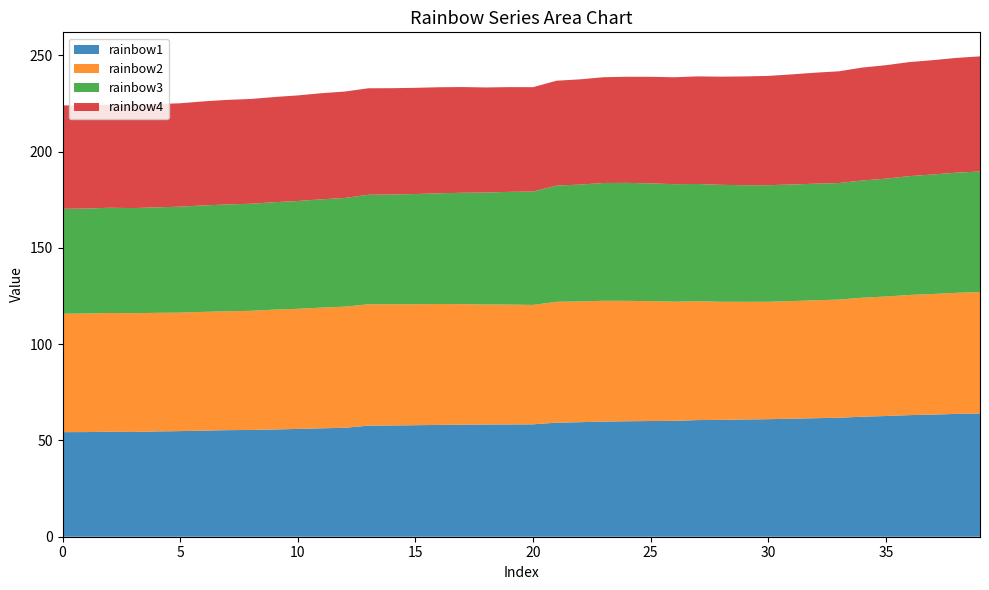

Reading right to left, extract all data points from this chart.

rainbow1: 64.0	63.8	63.4	63.1	62.7	62.3	61.8	61.5	61.3	61.0	60.9	60.7	60.6	60.2	60.1	60.0	59.8	59.5	59.2	58.4	58.3	58.3	58.2	58.1	57.9	57.8	57.7	56.6	56.3	56.0	55.7	55.4	55.3	55.1	54.9	54.7	54.4	54.5	54.3	54.3
rainbow2: 63.1	62.9	62.6	62.4	62.0	61.8	61.3	61.2	61.1	61.0	61.1	61.3	61.7	61.9	62.3	62.5	62.7	62.7	62.8	62.0	62.2	62.3	62.6	62.8	62.8	62.9	63.0	62.9	62.7	62.4	62.2	61.9	61.7	61.6	61.5	61.6	61.7	61.7	61.5	61.5
rainbow3: 62.6	62.4	62.0	61.7	61.2	60.9	60.5	60.5	60.6	60.5	60.5	60.7	60.9	61.0	61.1	61.3	61.2	60.7	60.3	58.9	58.5	58.2	57.8	57.5	57.2	57.0	56.9	56.5	56.2	56.0	55.8	55.6	55.5	55.3	55.0	54.8	54.6	54.6	54.5	54.5
rainbow4: 59.8	59.6	59.4	59.2	58.9	58.6	58.0	57.6	57.2	56.8	56.5	56.2	55.9	55.5	55.4	55.1	54.9	54.7	54.5	54.2	54.4	54.6	54.9	55.1	55.2	55.2	55.3	55.3	55.1	54.8	54.6	54.4	54.3	54.0	53.7	53.6	53.6	53.6	53.5	53.7